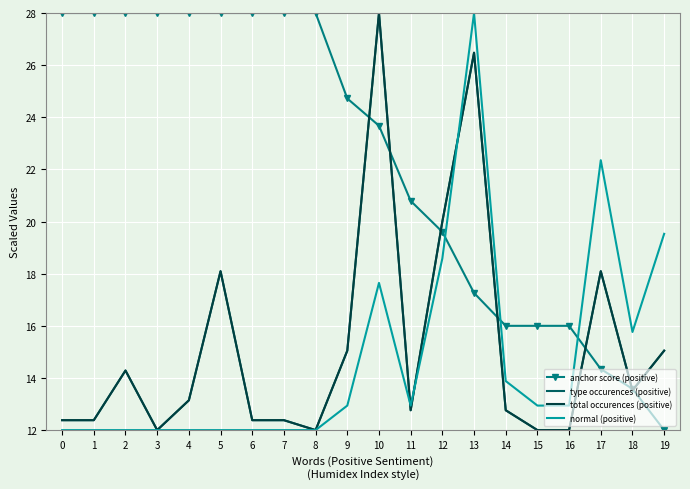

At how many categories does at least one series exceed 19?

16